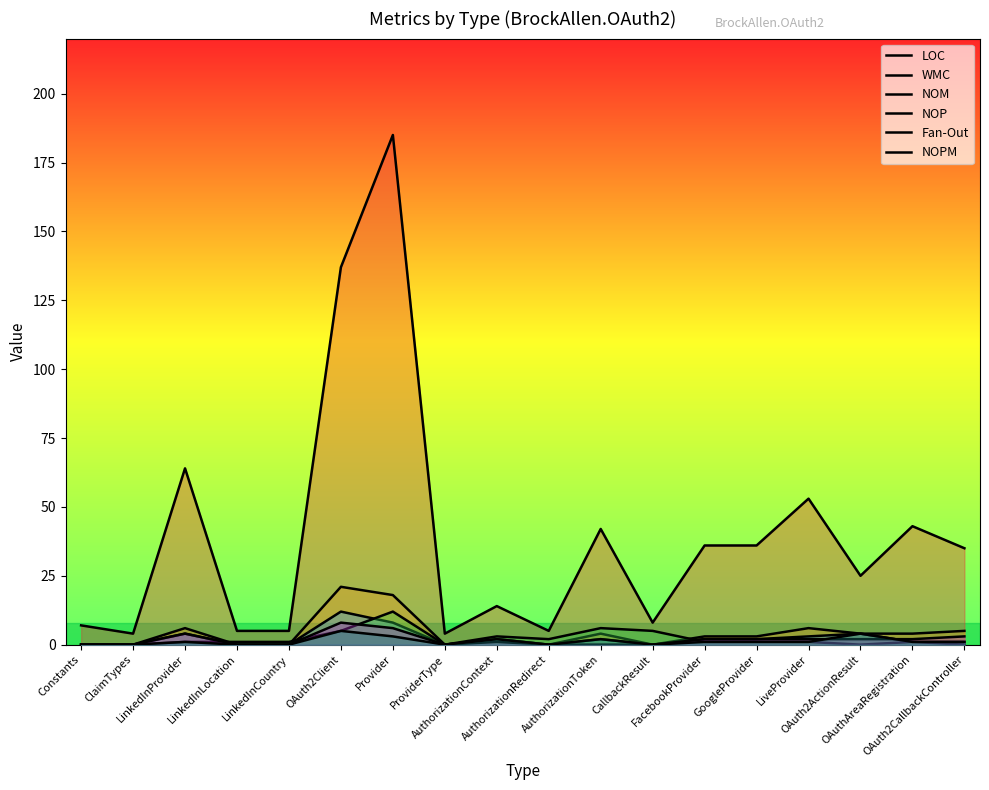

Count the number of data series in this chart.

6